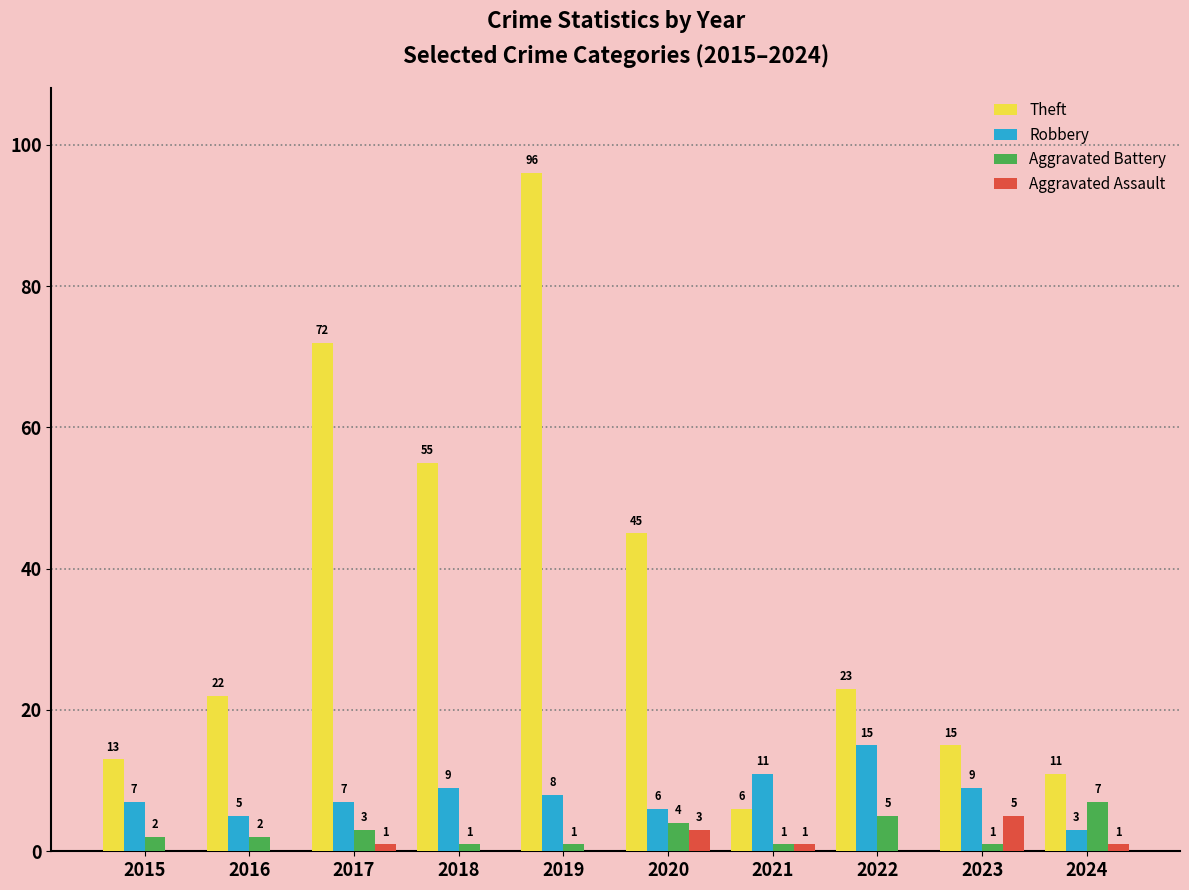

What is the maximum value for Robbery?

15